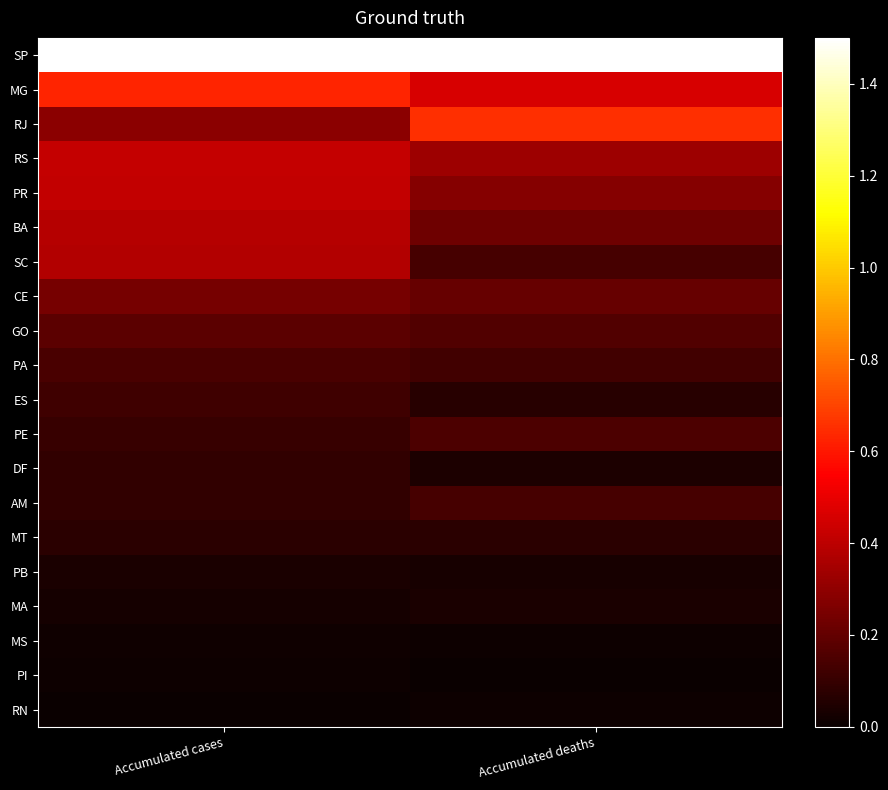

Reading left to right, list all the values displayed in this chart.

SP: Accumulated cases=1.5	Accumulated deaths=1.5
MG: Accumulated cases=0.6	Accumulated deaths=0.5
RJ: Accumulated cases=0.3	Accumulated deaths=0.7
RS: Accumulated cases=0.4	Accumulated deaths=0.3
PR: Accumulated cases=0.4	Accumulated deaths=0.3
BA: Accumulated cases=0.4	Accumulated deaths=0.2
SC: Accumulated cases=0.4	Accumulated deaths=0.1
CE: Accumulated cases=0.2	Accumulated deaths=0.2
GO: Accumulated cases=0.2	Accumulated deaths=0.2
PA: Accumulated cases=0.1	Accumulated deaths=0.1
ES: Accumulated cases=0.1	Accumulated deaths=0.1
PE: Accumulated cases=0.1	Accumulated deaths=0.2
DF: Accumulated cases=0.1	Accumulated deaths=0.0
AM: Accumulated cases=0.1	Accumulated deaths=0.1
MT: Accumulated cases=0.1	Accumulated deaths=0.1
PB: Accumulated cases=0.0	Accumulated deaths=0.0
MA: Accumulated cases=0.0	Accumulated deaths=0.0
MS: Accumulated cases=0.0	Accumulated deaths=0.0
PI: Accumulated cases=0.0	Accumulated deaths=0.0
RN: Accumulated cases=0.0	Accumulated deaths=0.0